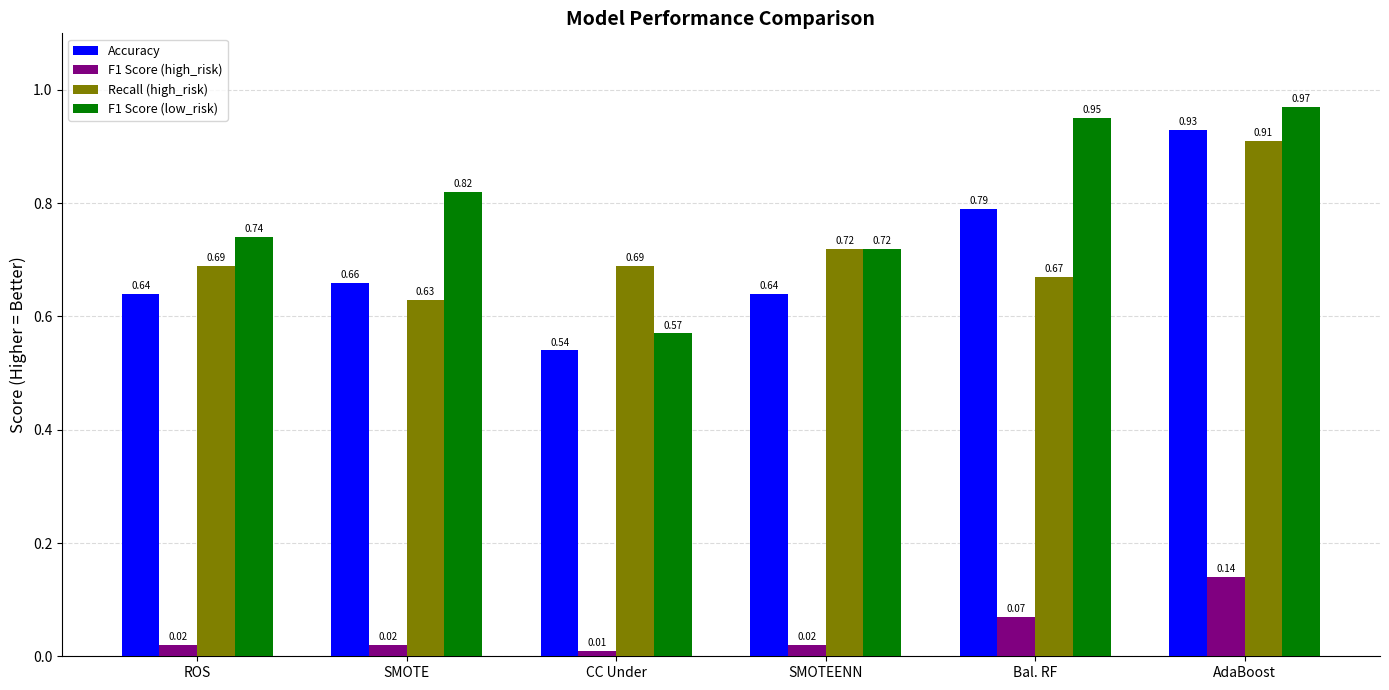

Which series changed the most between ROS and SMOTEENN?

Recall (high_risk)